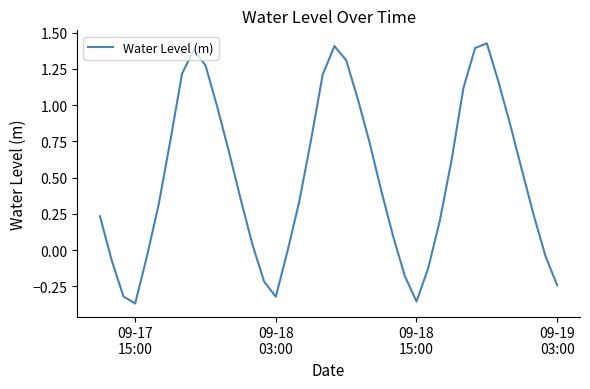

Reading left to right, what are all the values shown in this chart?

0.2	-0.1	-0.3	-0.4	-0.0	0.3	0.8	1.2	1.4	1.3	1.0	0.7	0.4	0.0	-0.2	-0.3	-0.0	0.3	0.8	1.2	1.4	1.3	1.0	0.7	0.4	0.1	-0.2	-0.4	-0.1	0.2	0.6	1.1	1.4	1.4	1.2	0.9	0.6	0.2	-0.0	-0.2